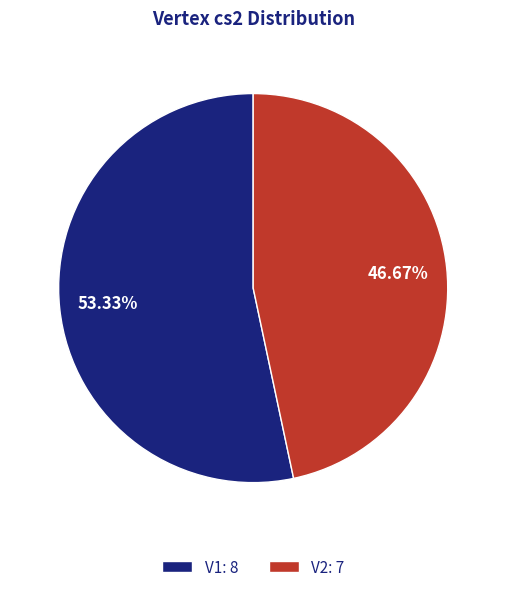

Is there a majority slice in this chart?

Yes